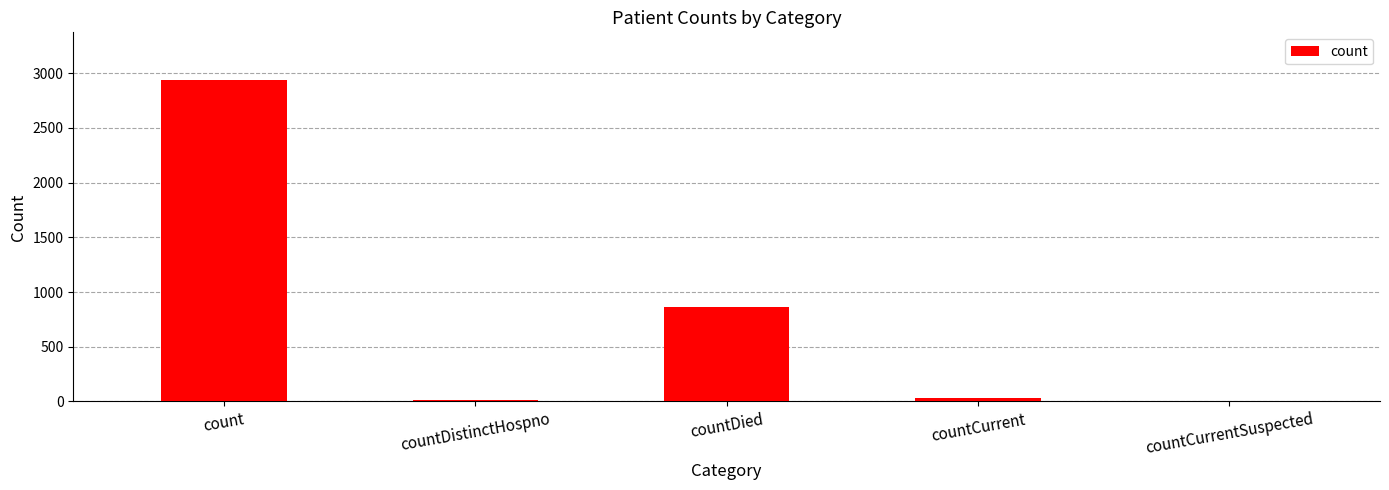

How many categories are shown in the chart?

5